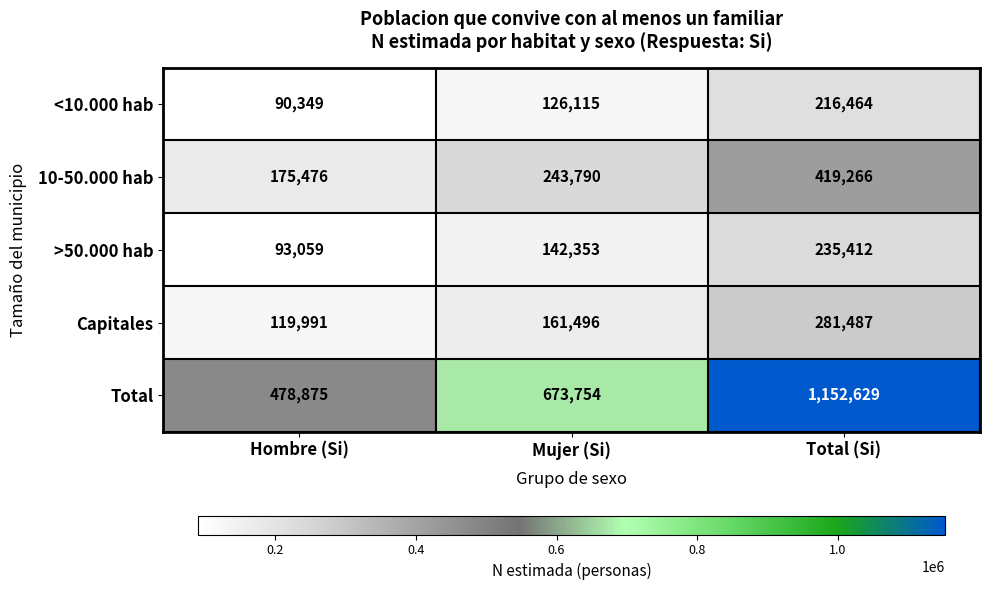

How many values in the 10-50.000 hab series are below 243790?

1